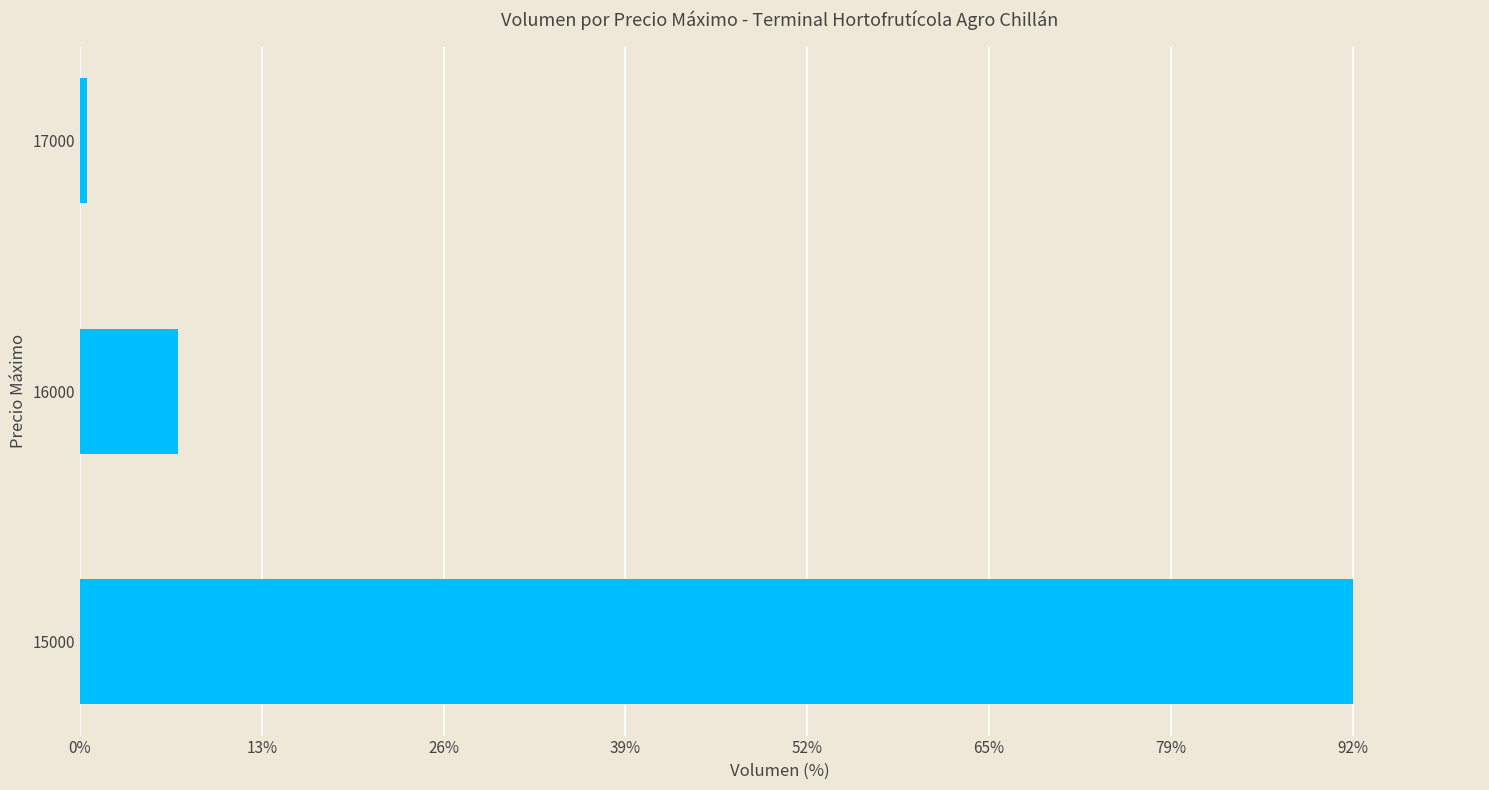

How many bars are there in total?

3